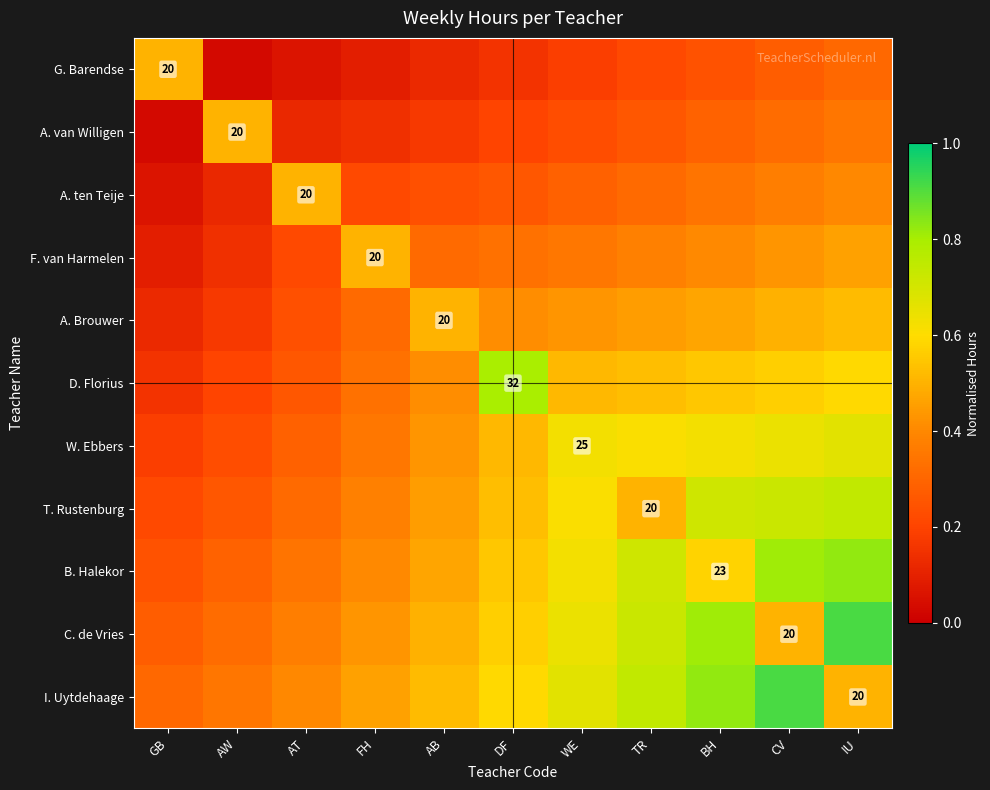

What is the difference between the second highest and second lowest values in the B. Halekor series?

0.5